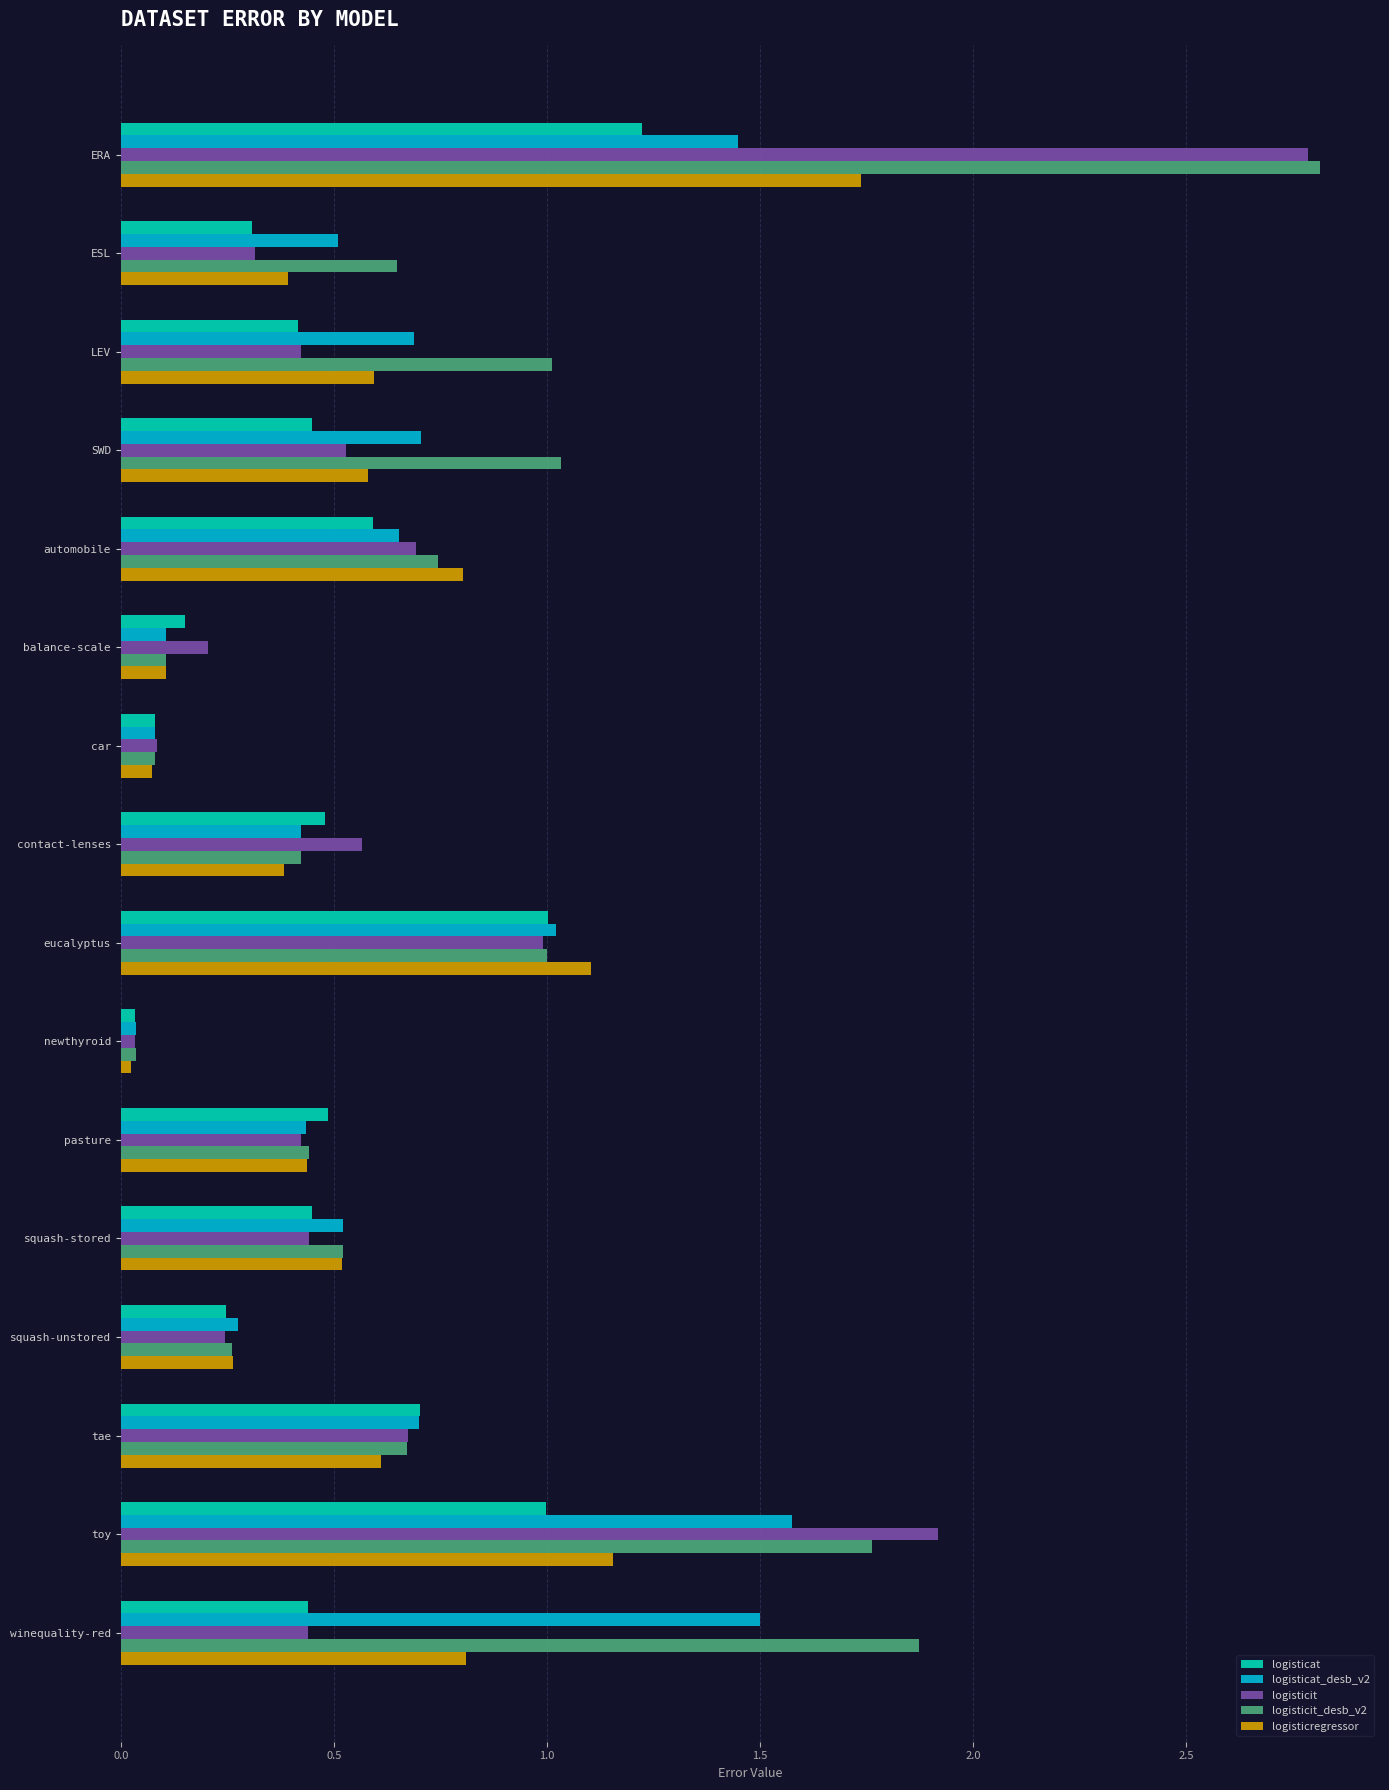

At which category is the sum across all series the highest?

ERA